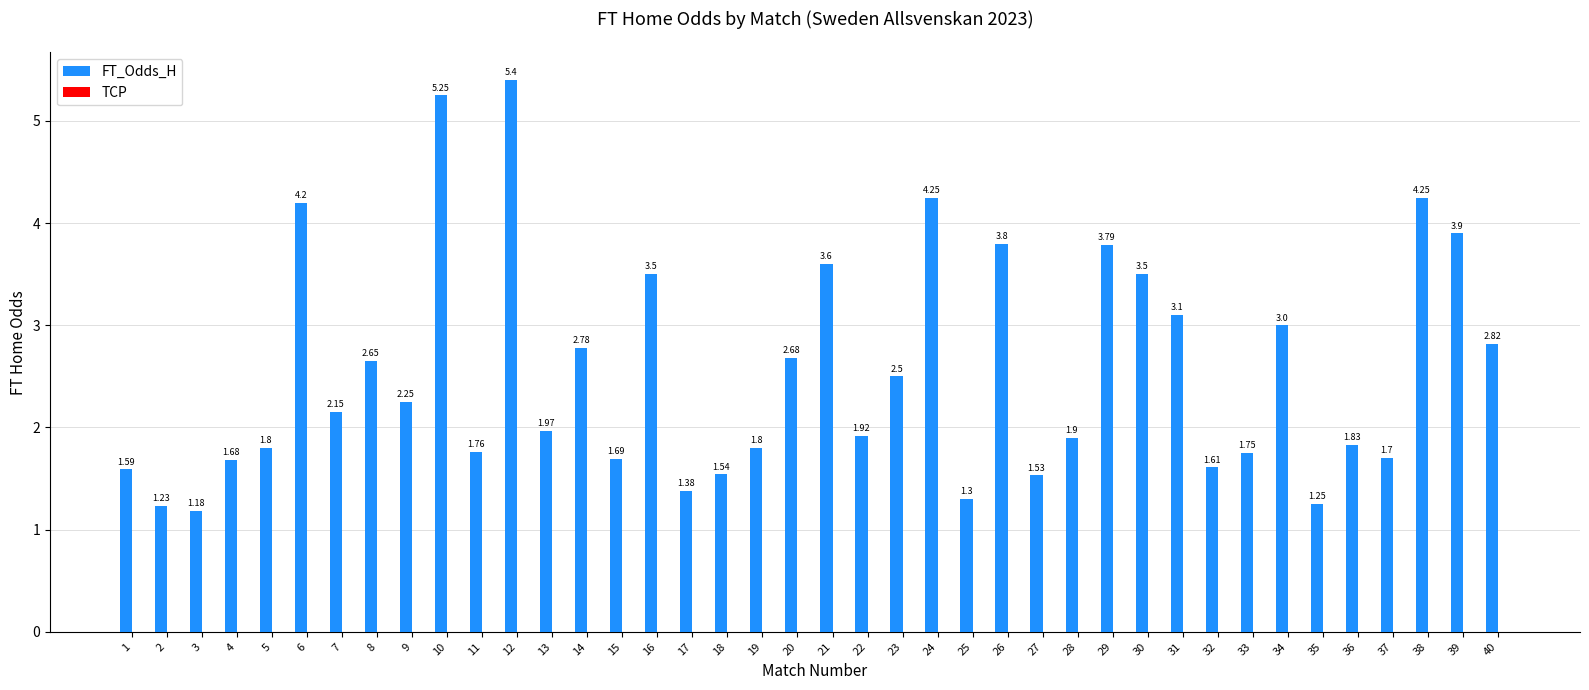

Which has a higher value, 21 or 14?

21